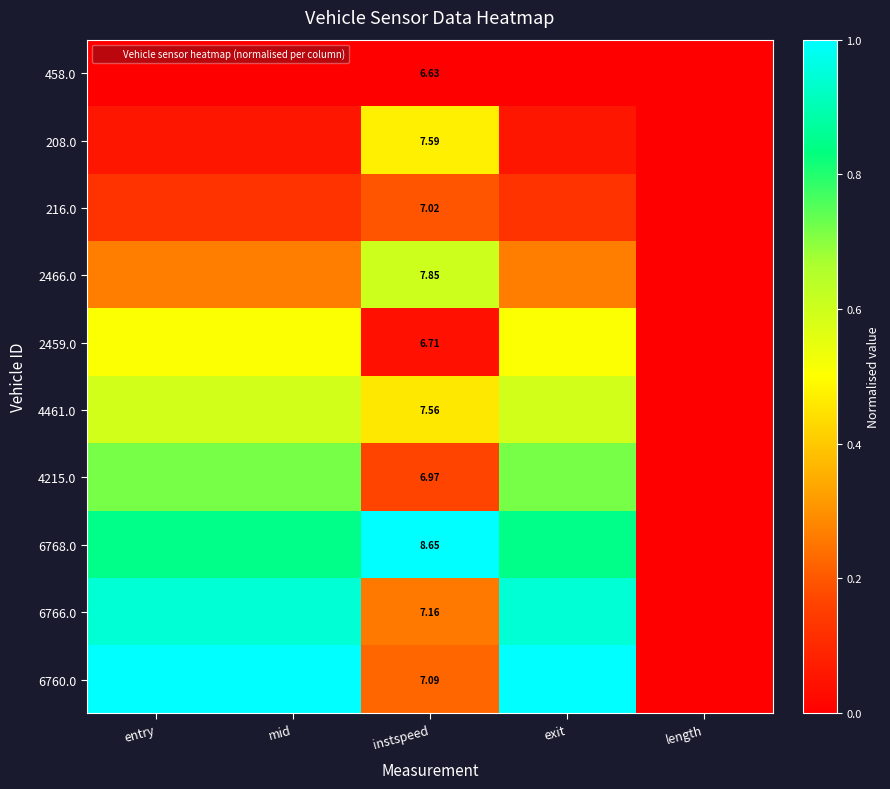

Read the 208.0 value at mid.

0.1